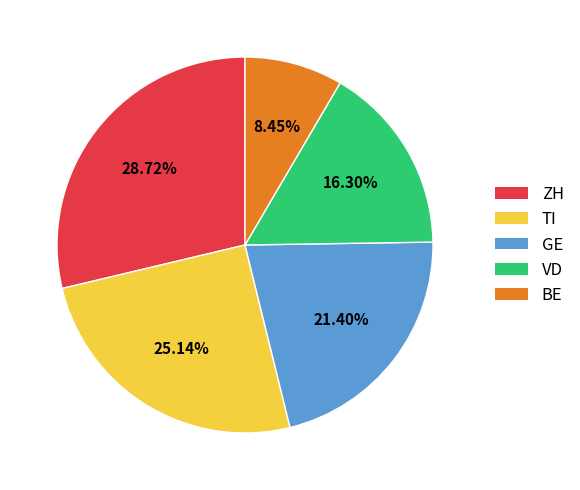

Does any single category account for the majority?

No